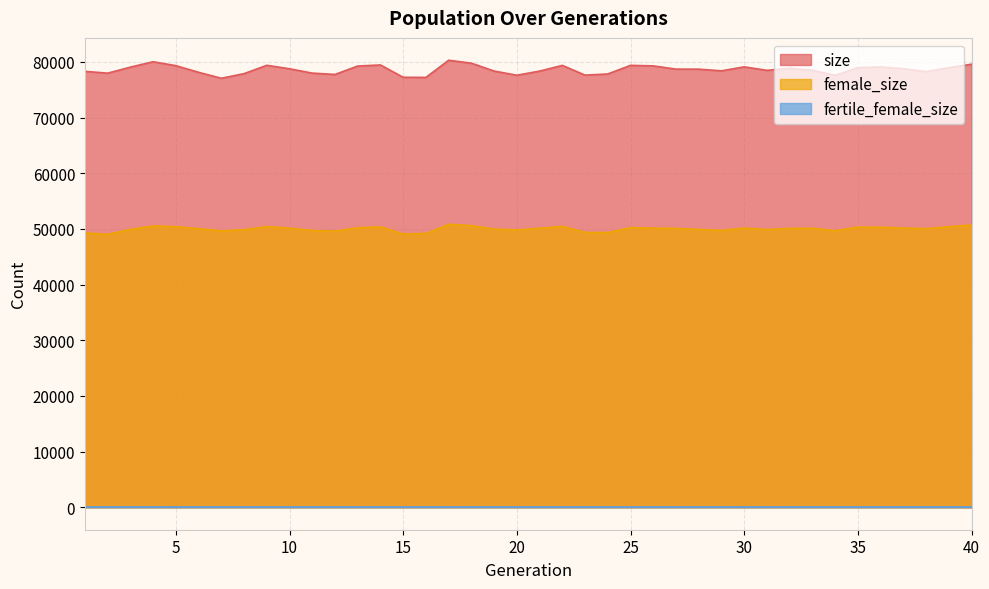

The value of female_size at 12 is 76980. True or false?

False